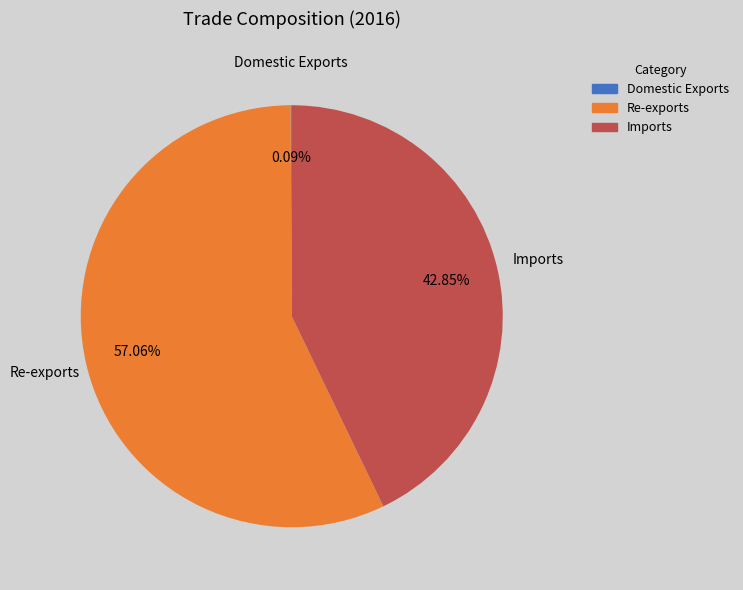

Approximately how many times larger is the value at Re-exports compared to Imports?

1.3